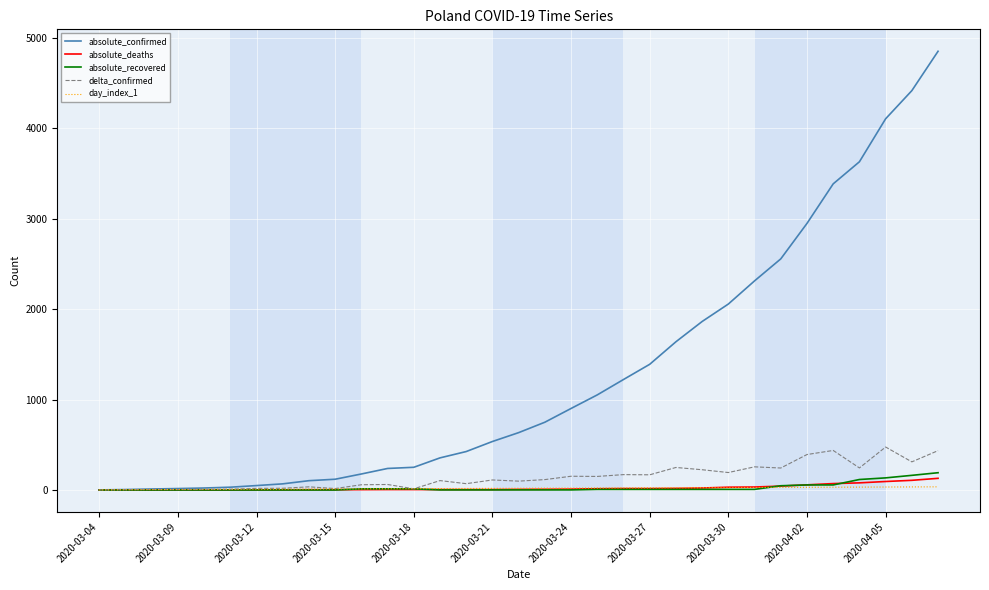

What is the maximum value for absolute_deaths?

129